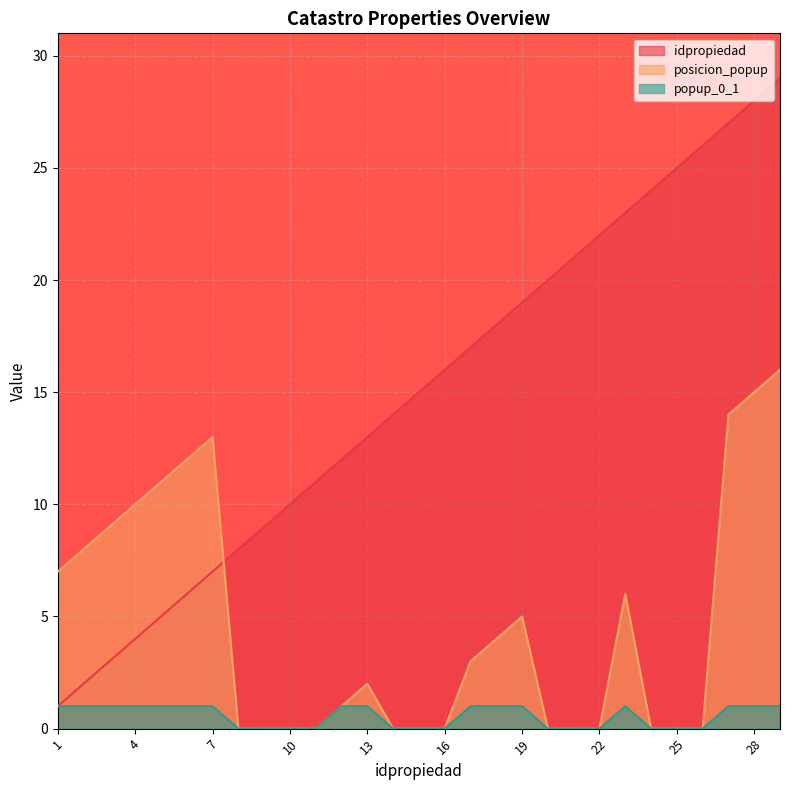

Rank the series at 13 from highest to lowest value.

idpropiedad, posicion_popup, popup_0_1